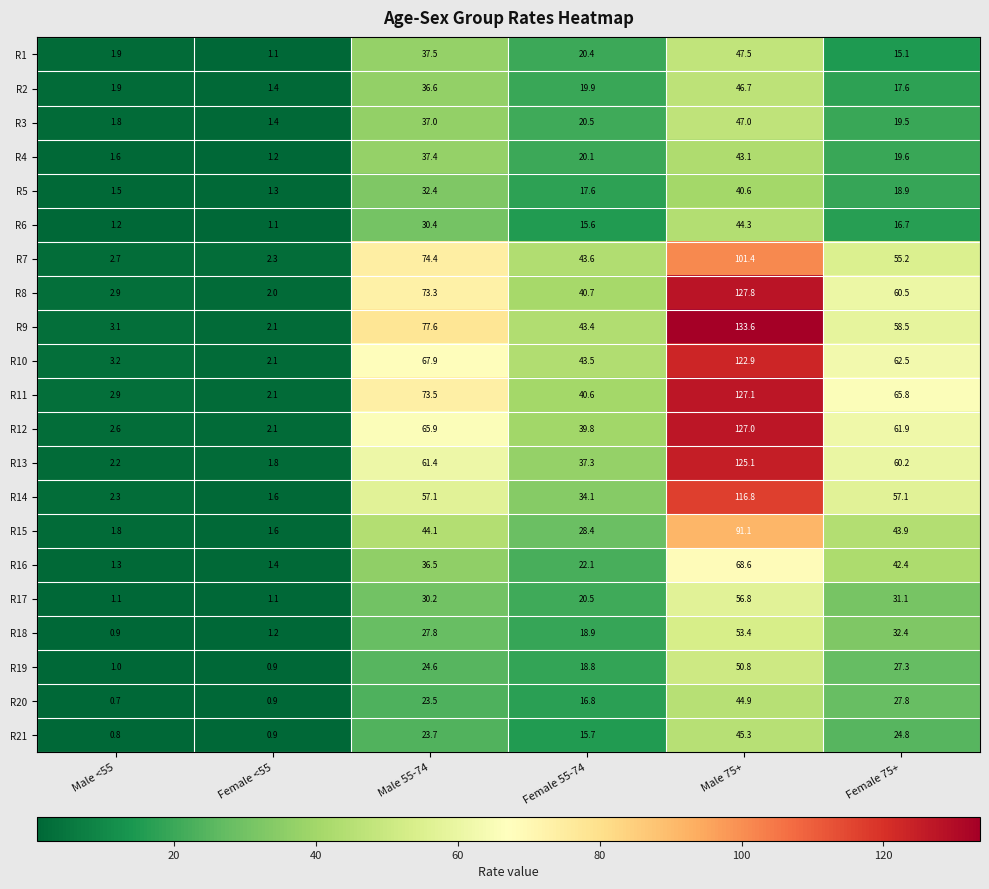

Rank the series at Male 55-74 from lowest to highest value.

R20, R21, R19, R18, R17, R6, R5, R16, R2, R3, R4, R1, R15, R14, R13, R12, R10, R8, R11, R7, R9